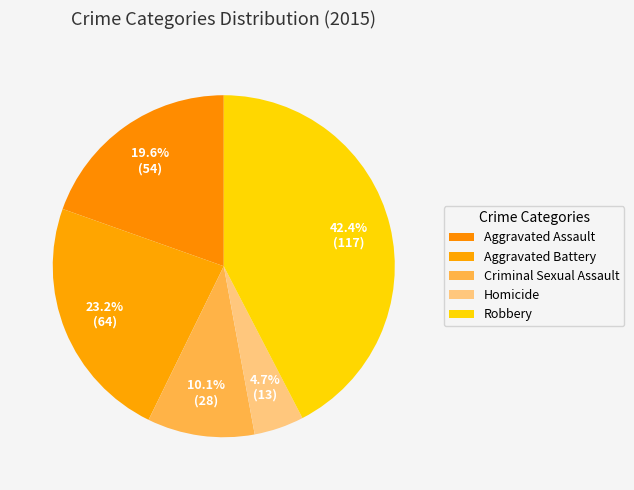

What is the smallest slice in the pie chart?

Homicide